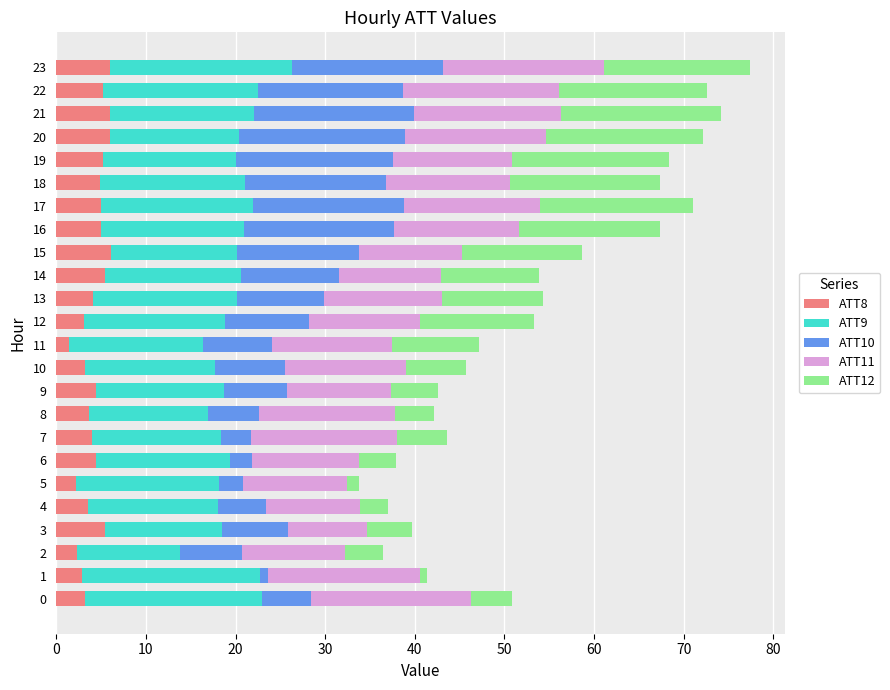

What is the maximum value for ATT8?

6.1